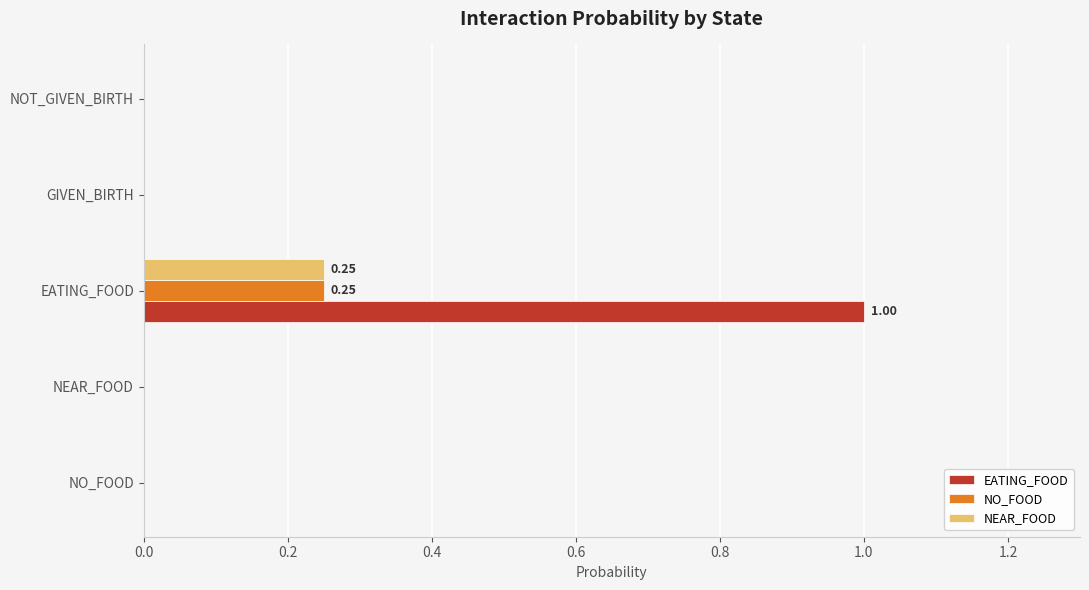

Count the NO_FOOD values in the range 0 to 1.

5